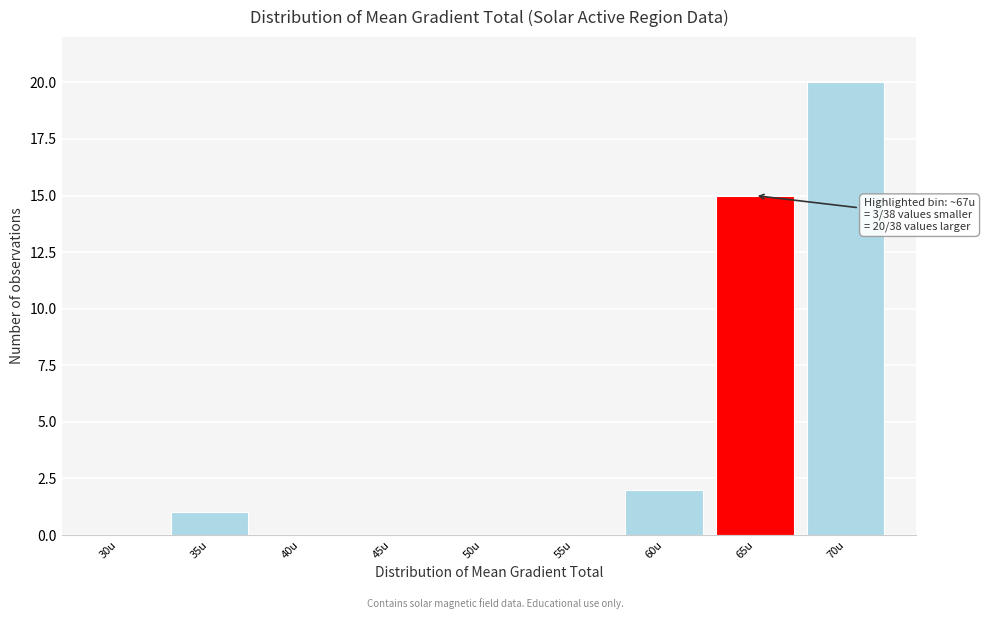

Reading left to right, list all the values displayed in this chart.

30u=0	35u=1	40u=0	45u=0	50u=0	55u=0	60u=2	65u=15	70u=20